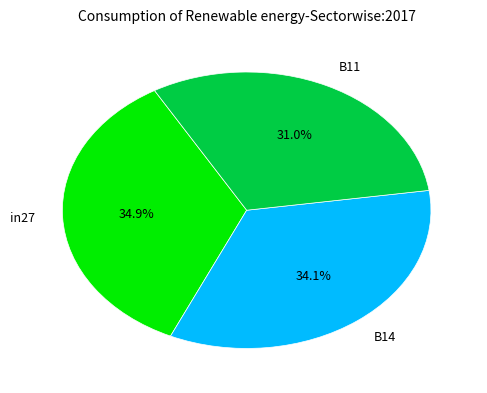

Rank the categories by value from lowest to highest.

B11, B14, in27